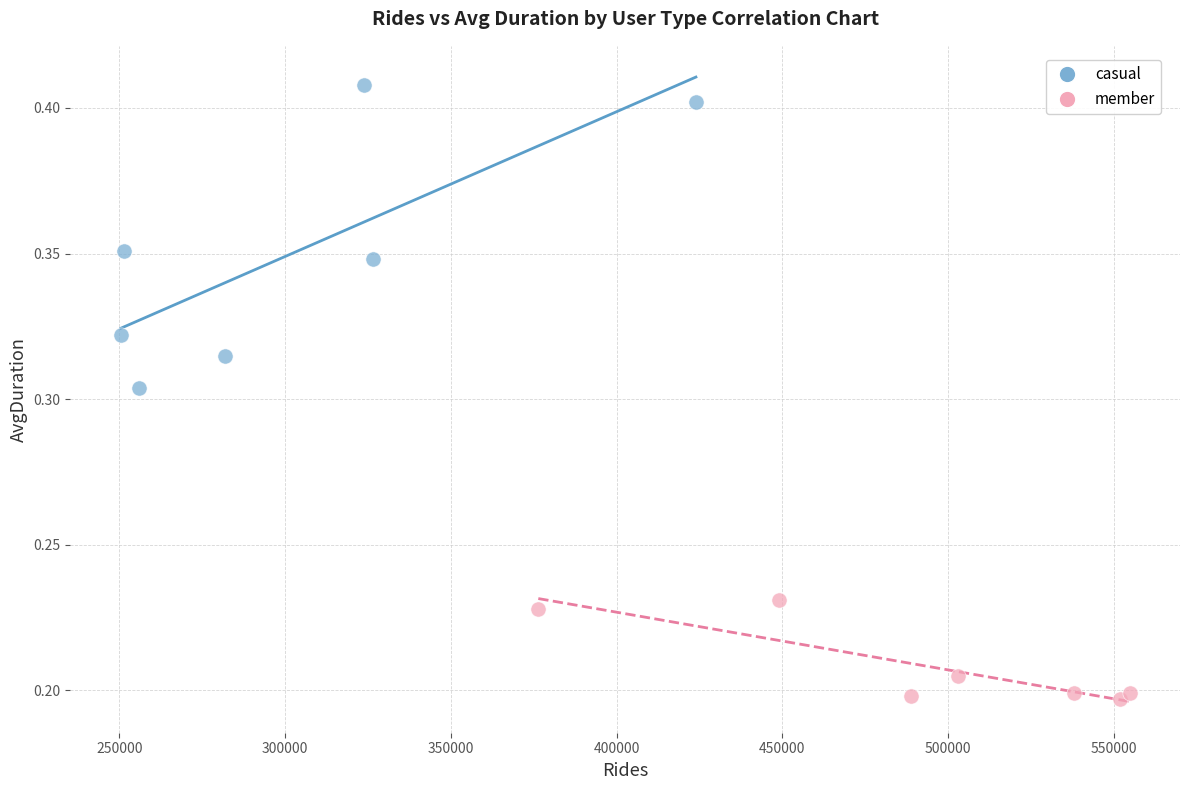

Which series reaches the maximum Y coordinate?

casual